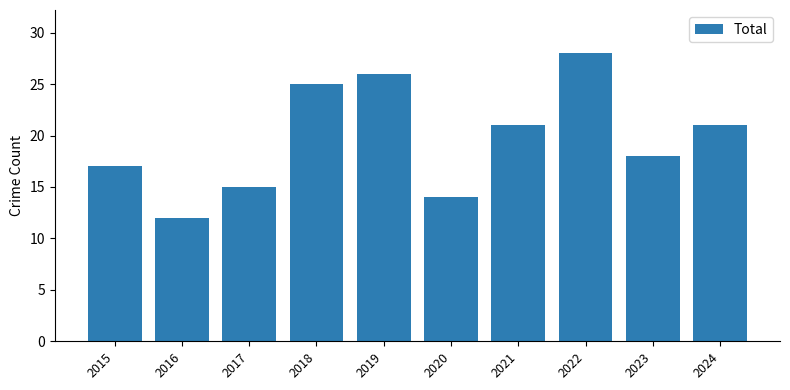

What is the ratio of the value at 2015 to the value at 2024?

0.8